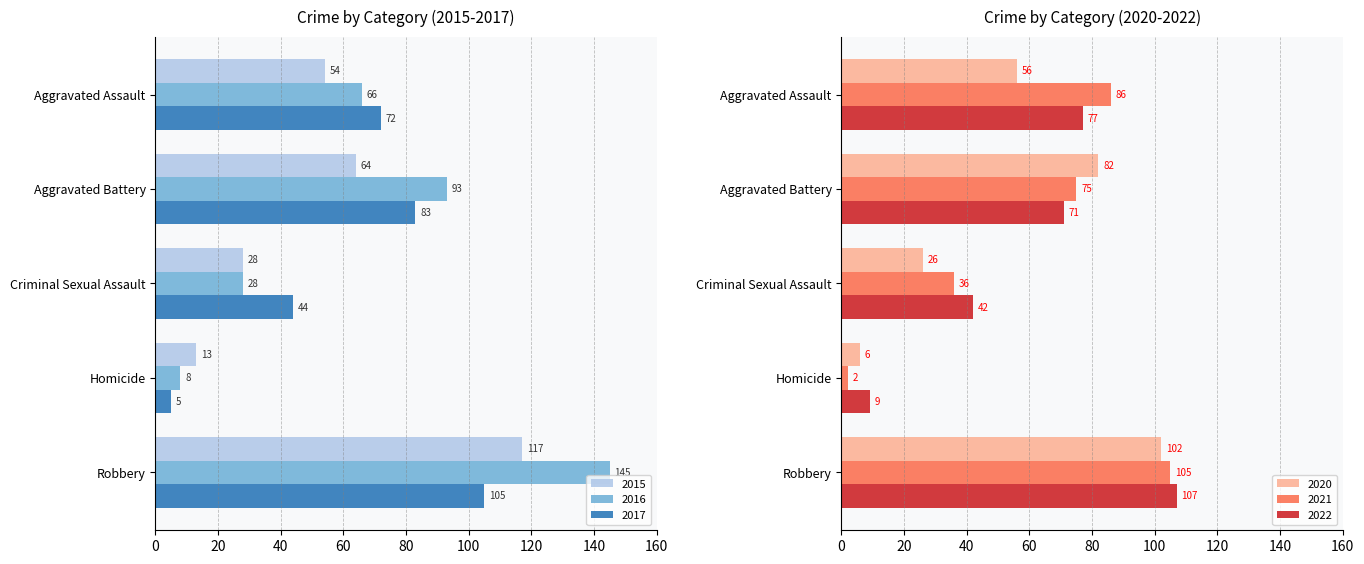

Reading left to right, list all the values displayed in this chart.

2015: 54	64	28	13	117
2016: 66	93	28	8	145
2017: 72	83	44	5	105
2020: 56	82	26	6	102
2021: 86	75	36	2	105
2022: 77	71	42	9	107